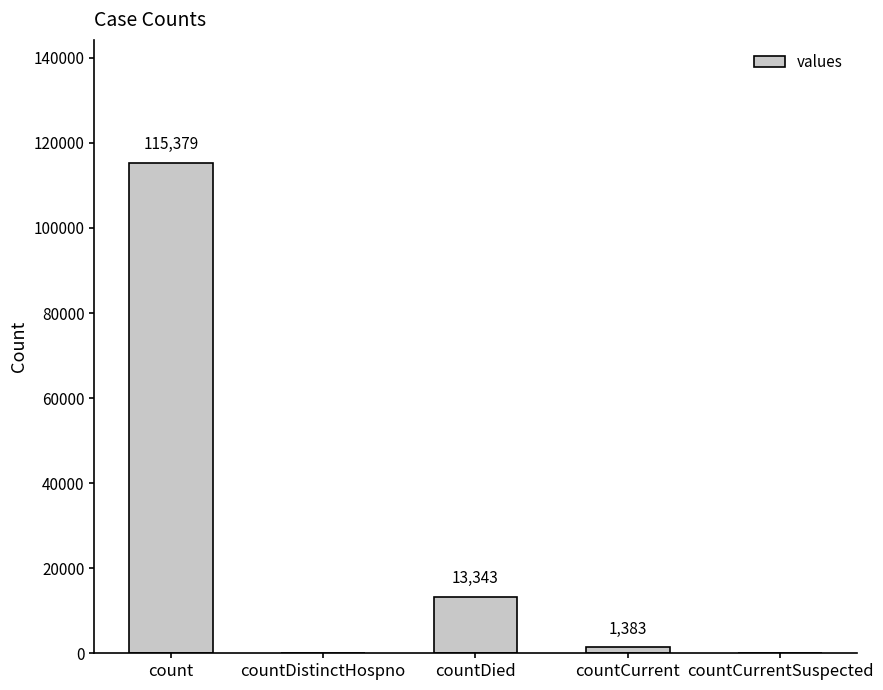

Which category has the highest value across all series?

count